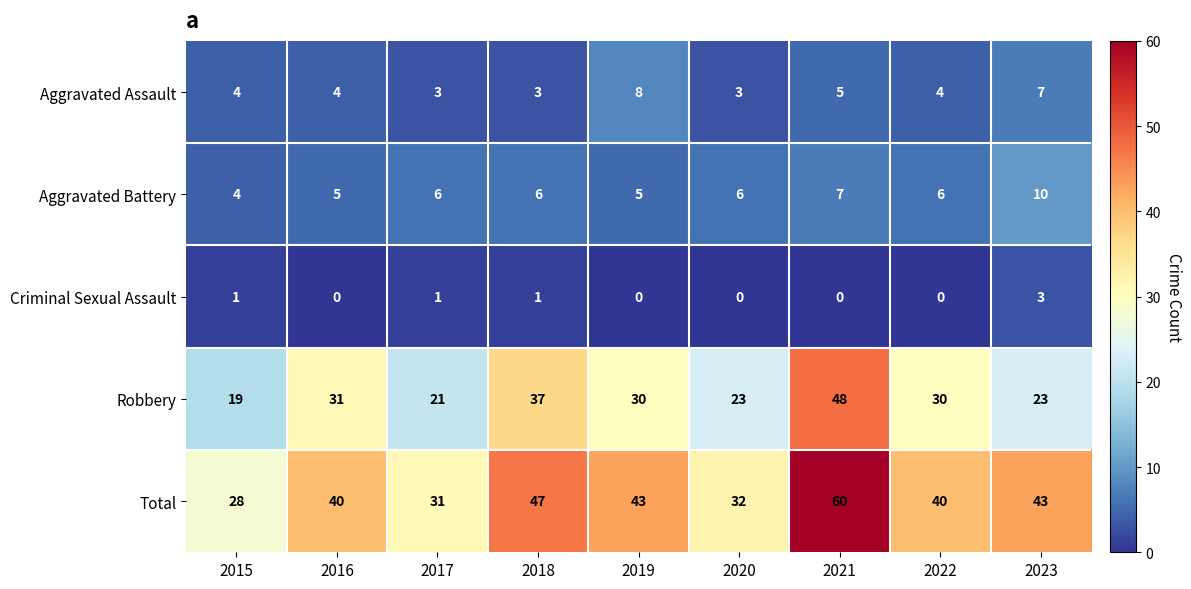

Which series has the largest total across all categories?

Total